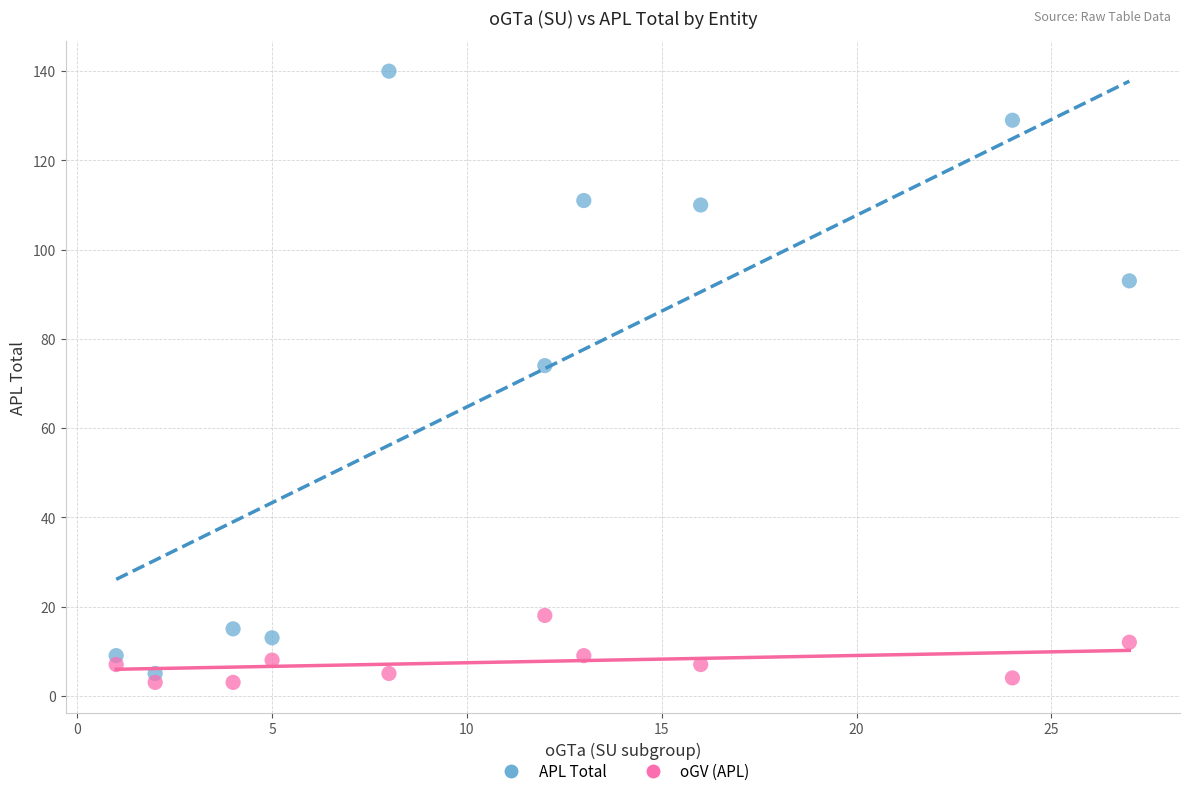

Across all series, what Y value is closest to 71?

74